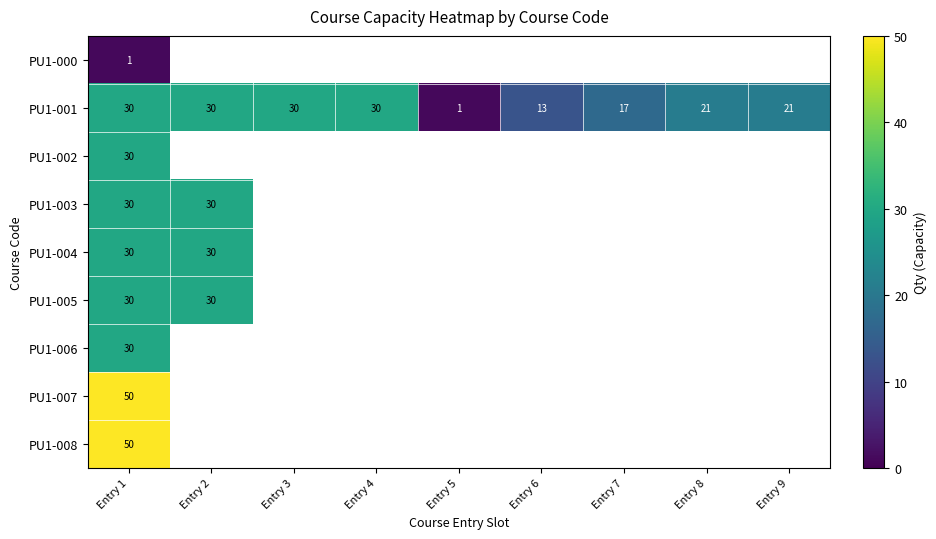

What value does the PU1-001 series have at Entry 3, to the nearest 10?

30